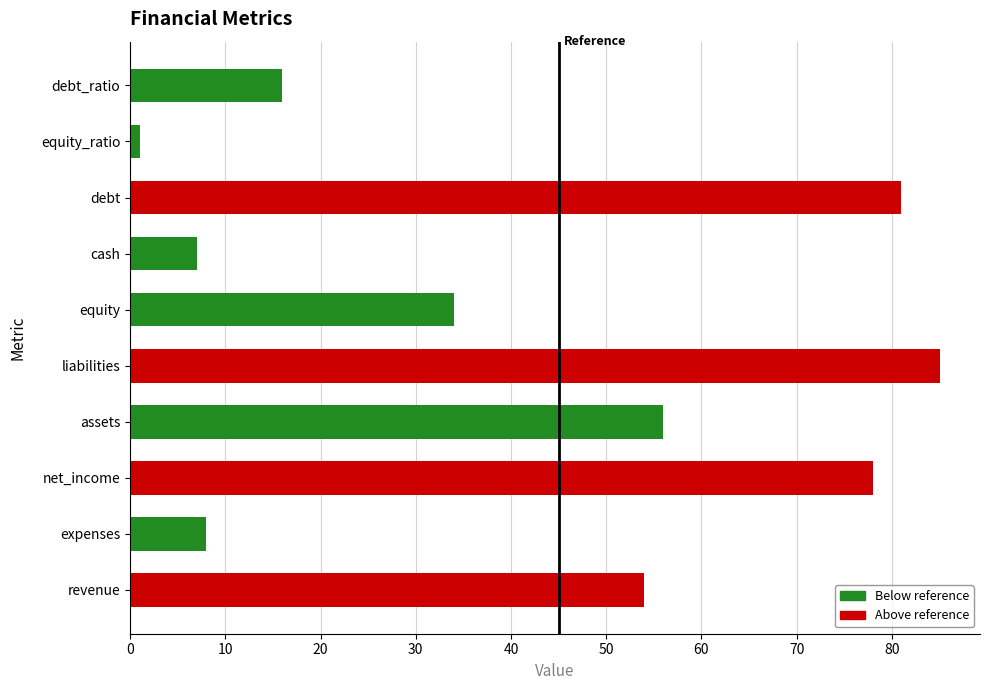

Rank the categories by value from highest to lowest.

liabilities, debt, net_income, assets, revenue, equity, debt_ratio, expenses, cash, equity_ratio